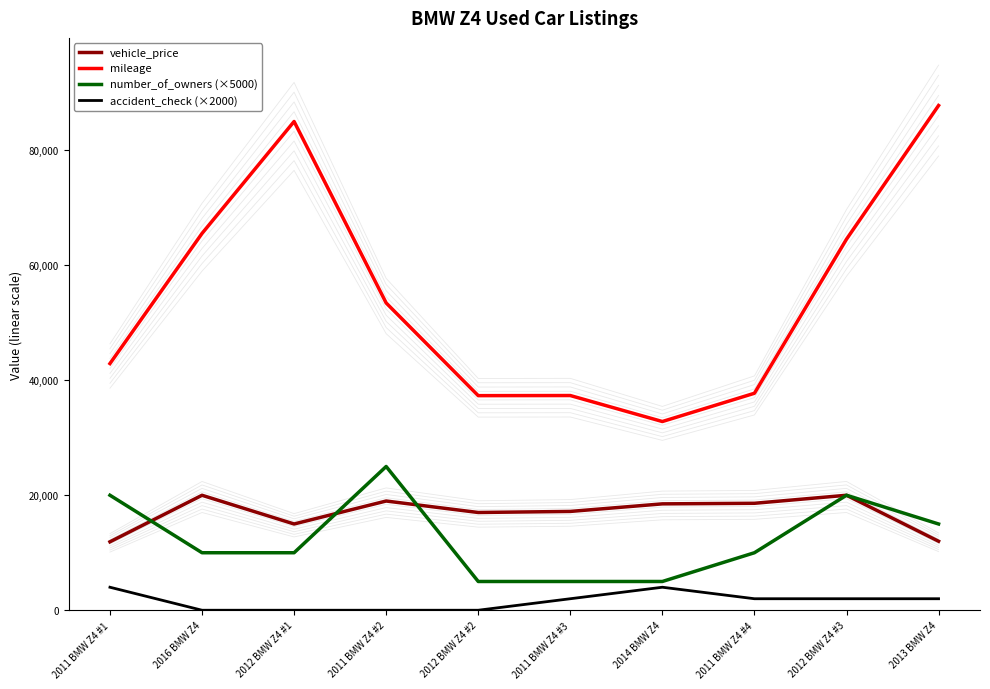

How many interior local peaks does the accident_check (×2000) series have?

1